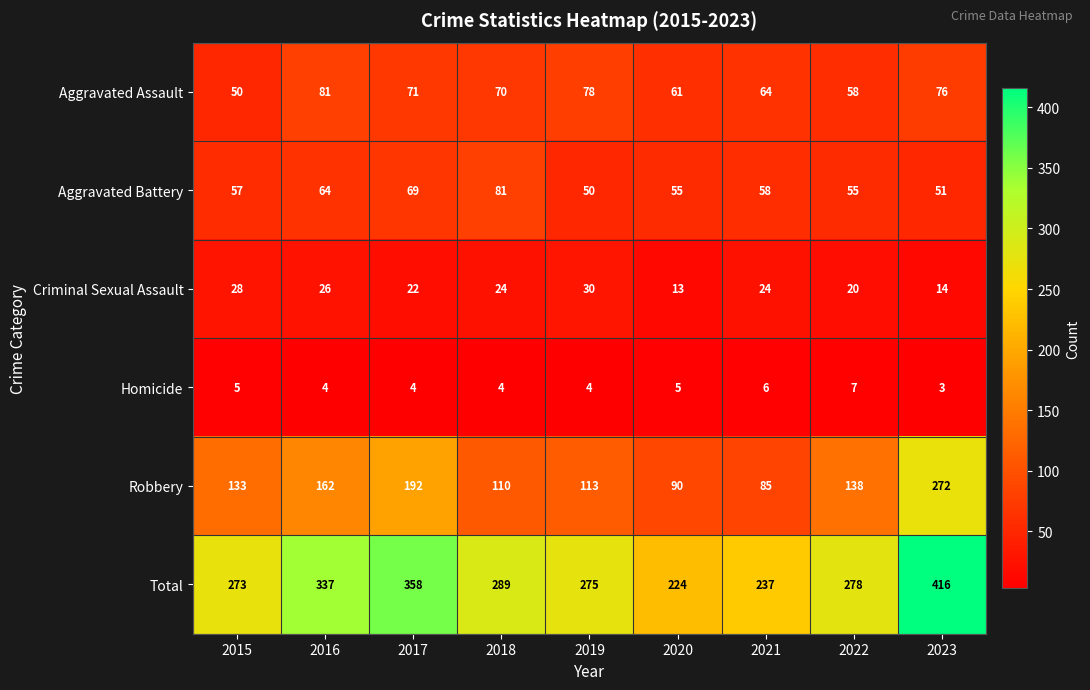

Count the Homicide values in the range 4 to 5.

6